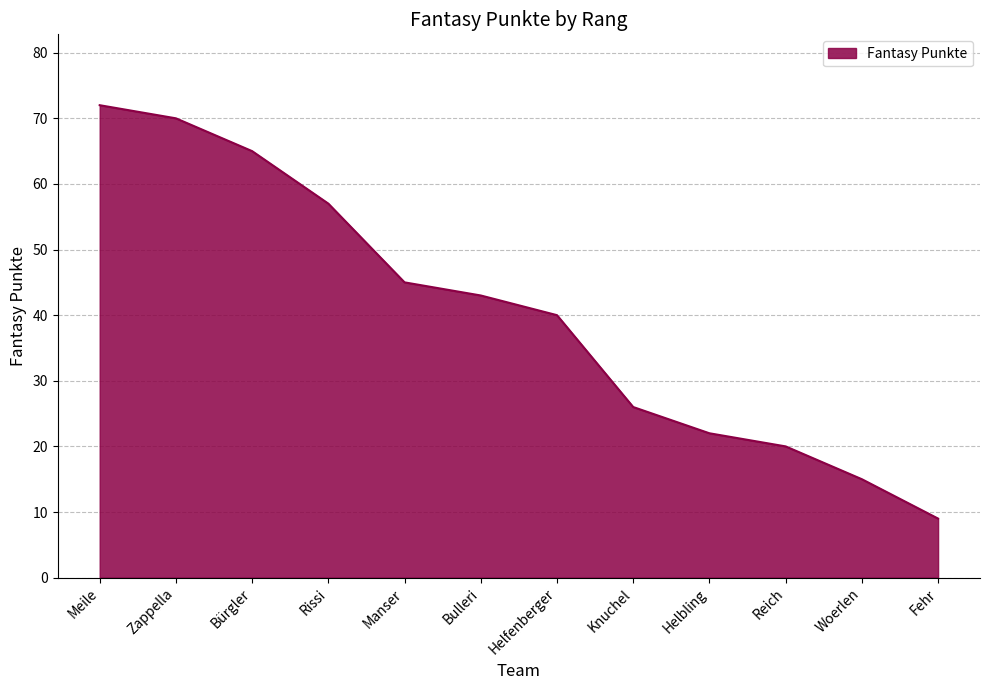

True or false: the data shows 9 at Fehr.

True